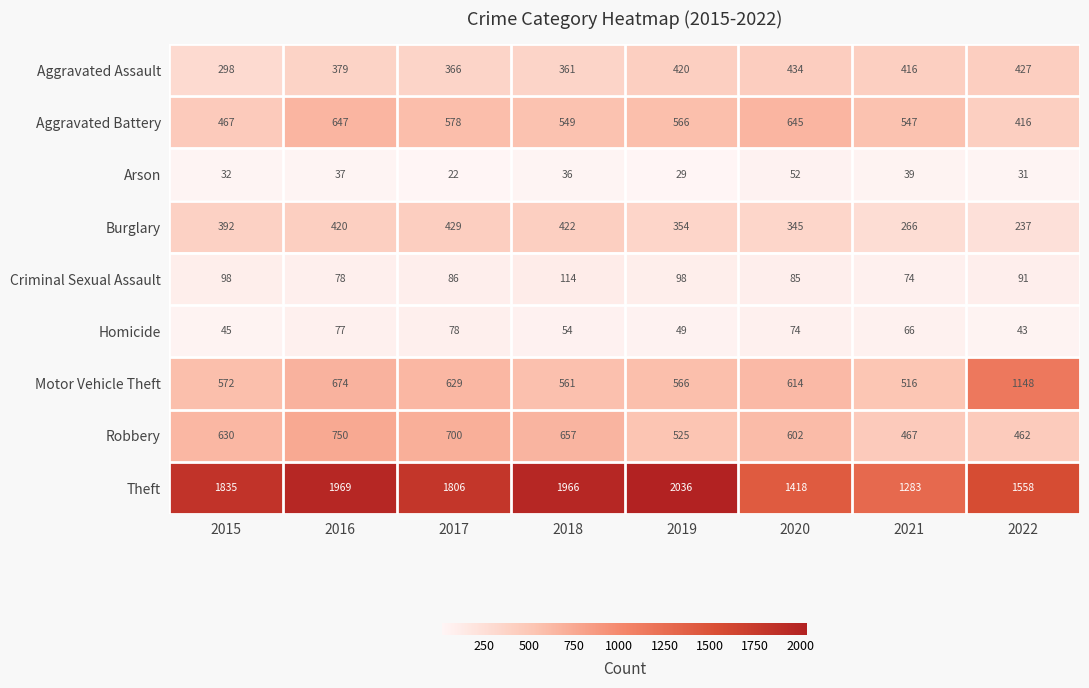

What is the minimum value for Motor Vehicle Theft?

516